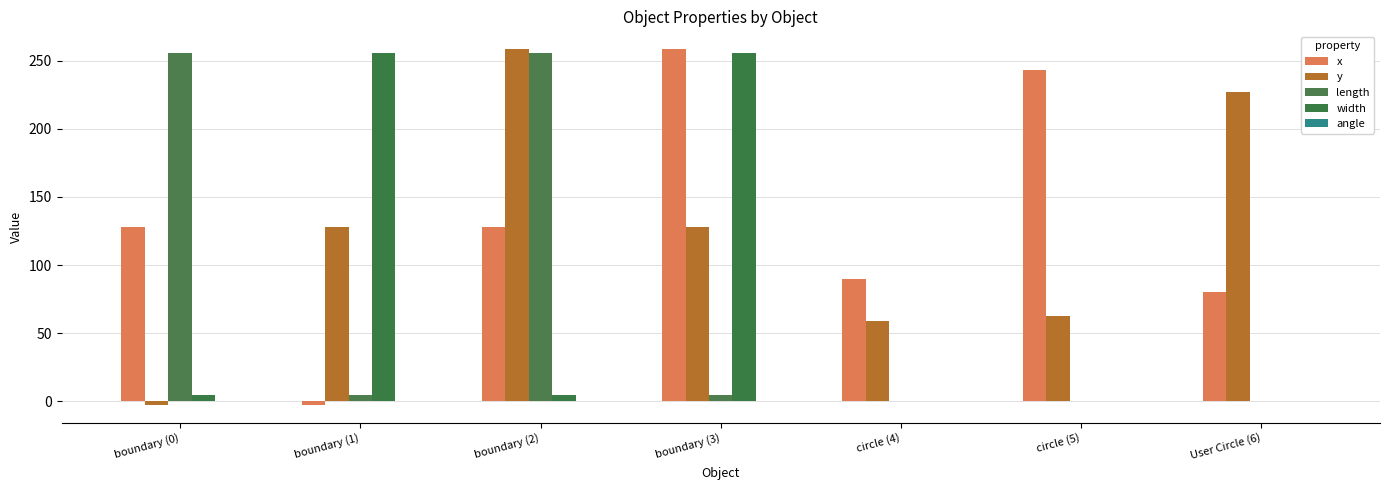

What is the label of the 6th bar from the right?

boundary (1)